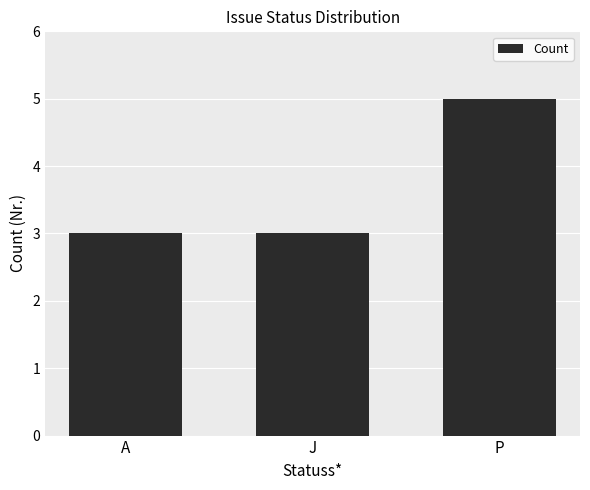

What is the sum of all values?

11